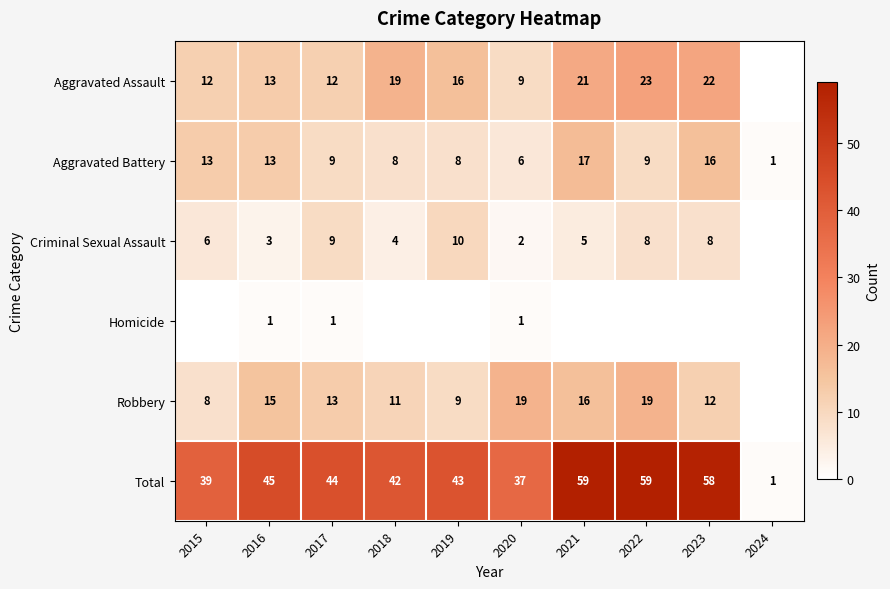

The Aggravated Assault series shows 12 at 2017. True or false?

True